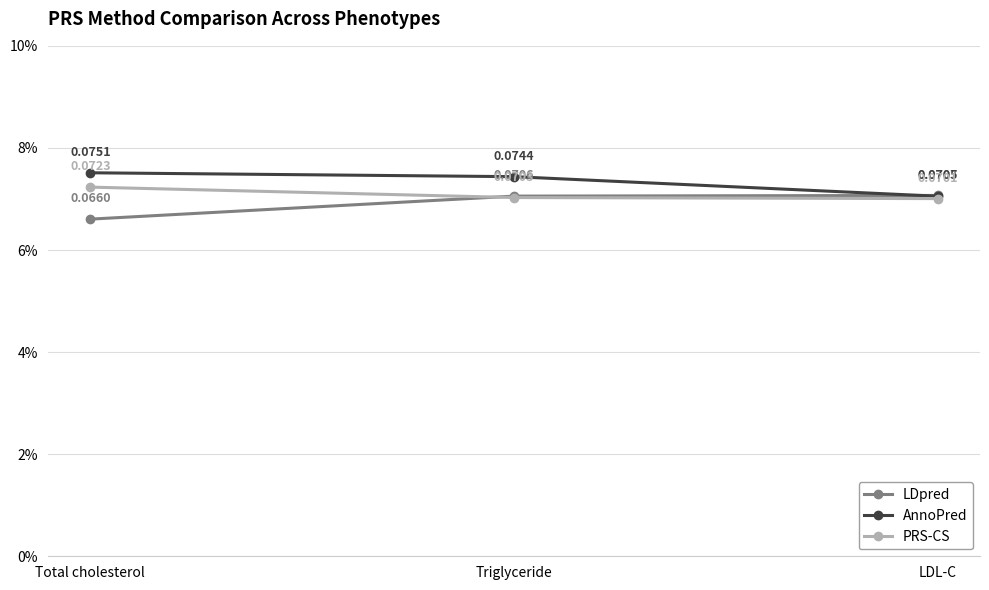

Reading left to right, transcribe all the data shown in this chart.

LDpred: 0.1	0.1	0.1
AnnoPred: 0.1	0.1	0.1
PRS-CS: 0.1	0.1	0.1